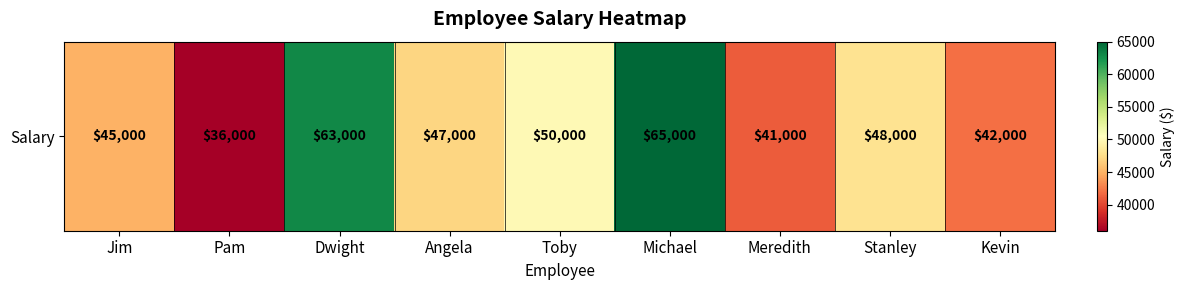

List the labels in order of value, smallest first.

Pam, Meredith, Kevin, Jim, Angela, Stanley, Toby, Dwight, Michael